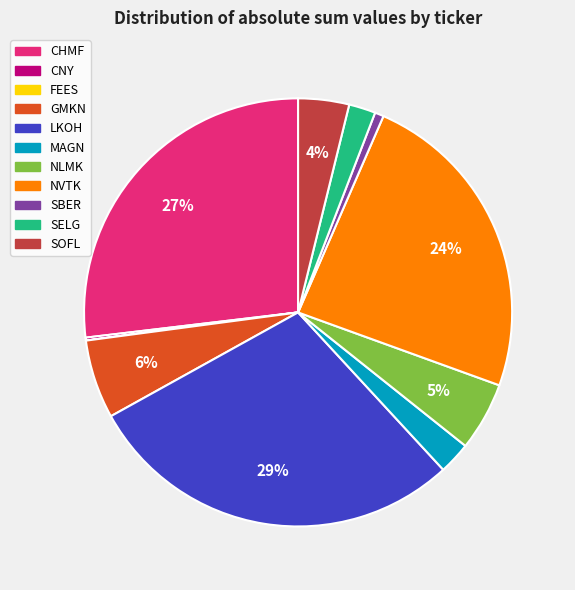

Between SOFL and GMKN, which is larger?

GMKN